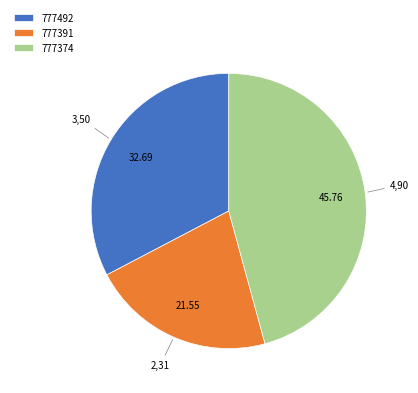

Count the number of slices in the pie.

3